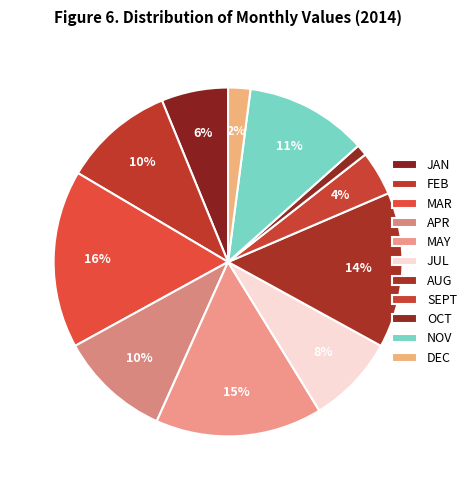

Does any single category account for the majority?

No